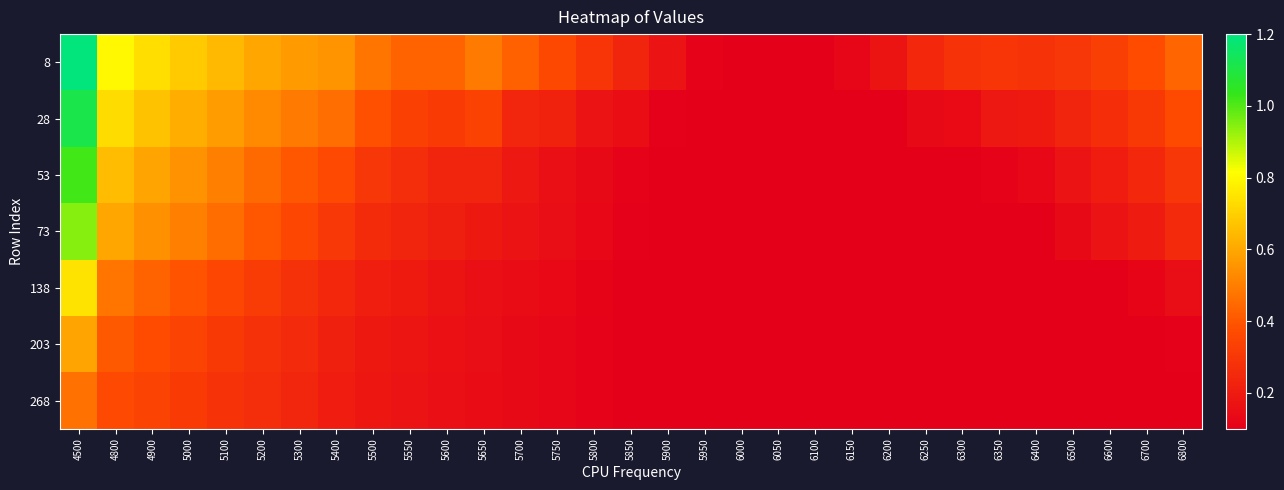

Rank the series by their maximum value, from highest to lowest.

8, 28, 53, 73, 138, 203, 268